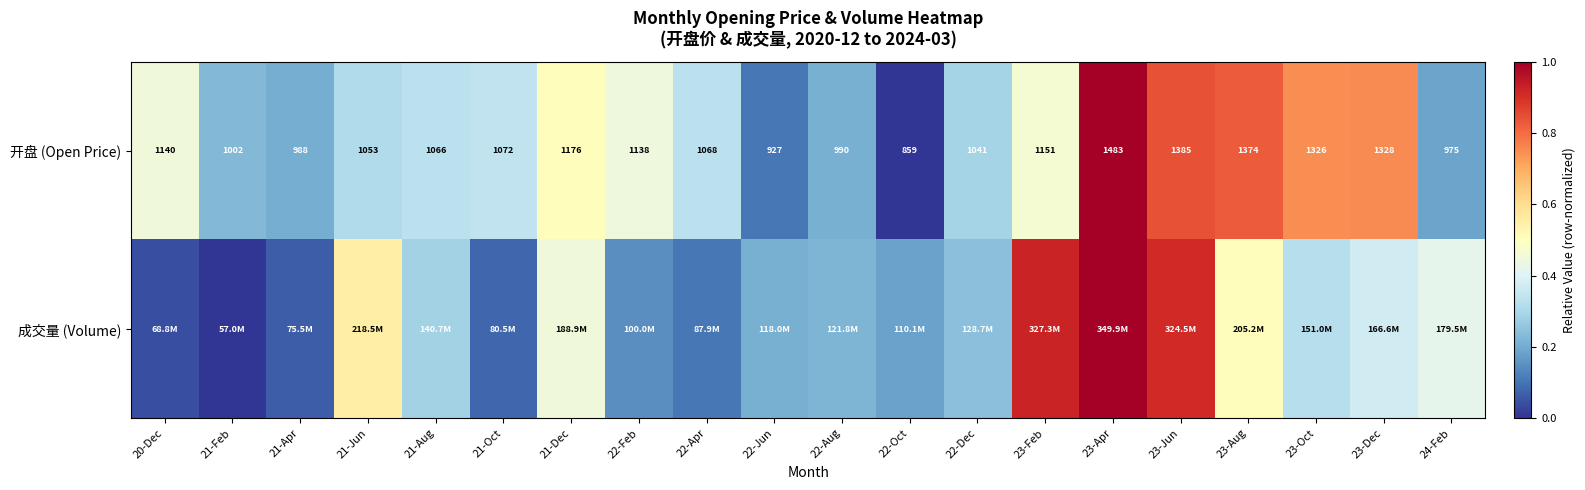

The value of 成交量 (Volume) at 23-Feb is 0.9. True or false?

True